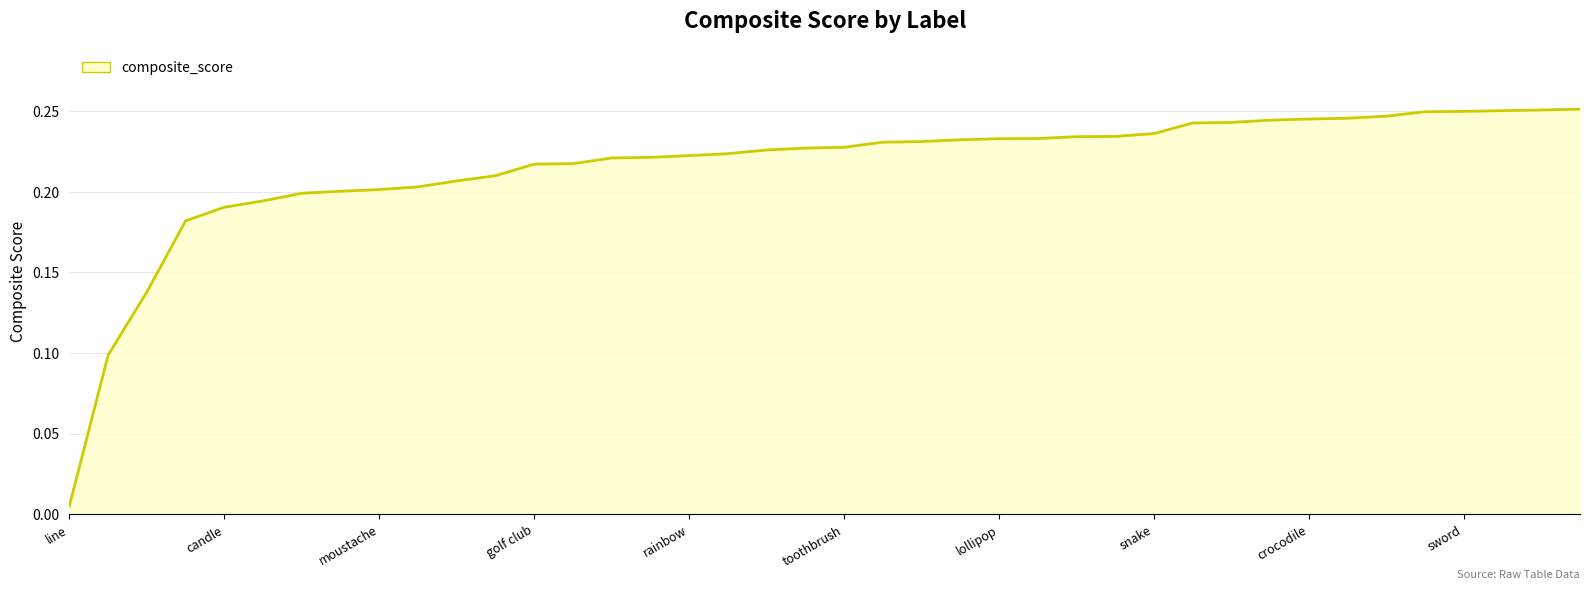

Which category has the lowest value across all series?

line